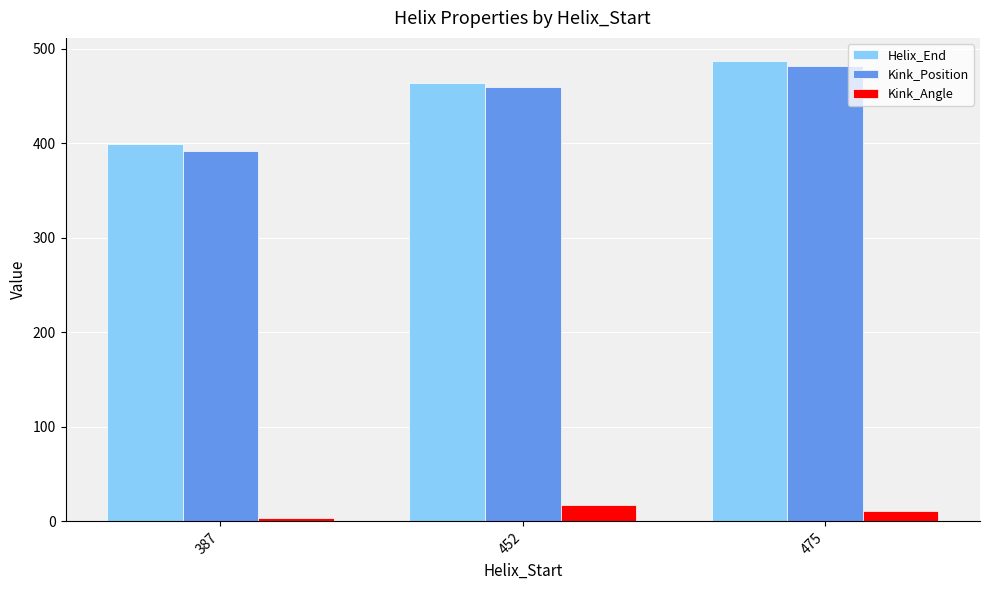

What is the difference between the highest and lowest values at 475?

476.4